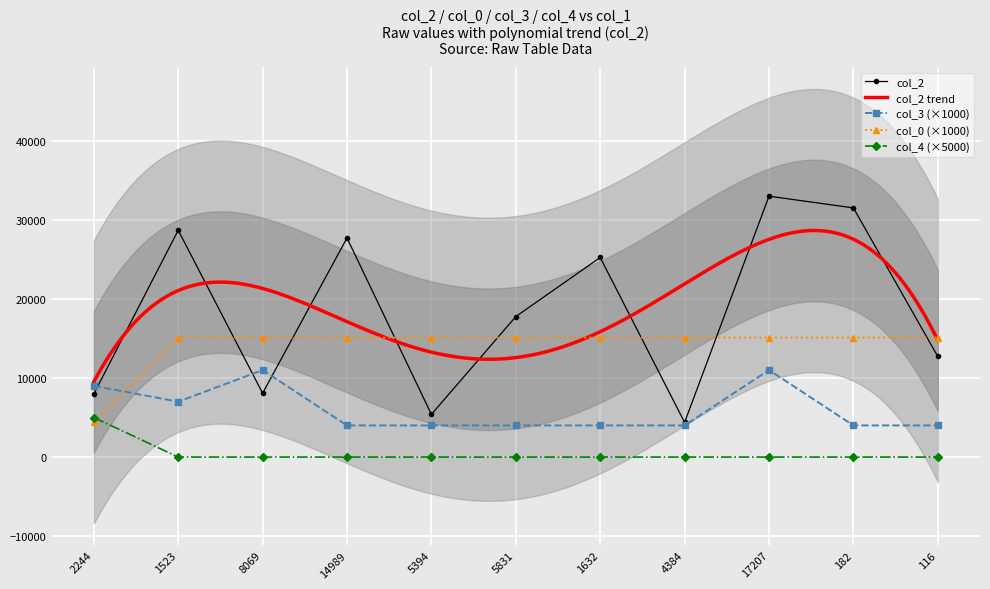

After their last crossing, which series has the higher values: col_3 or col_2?

col_2